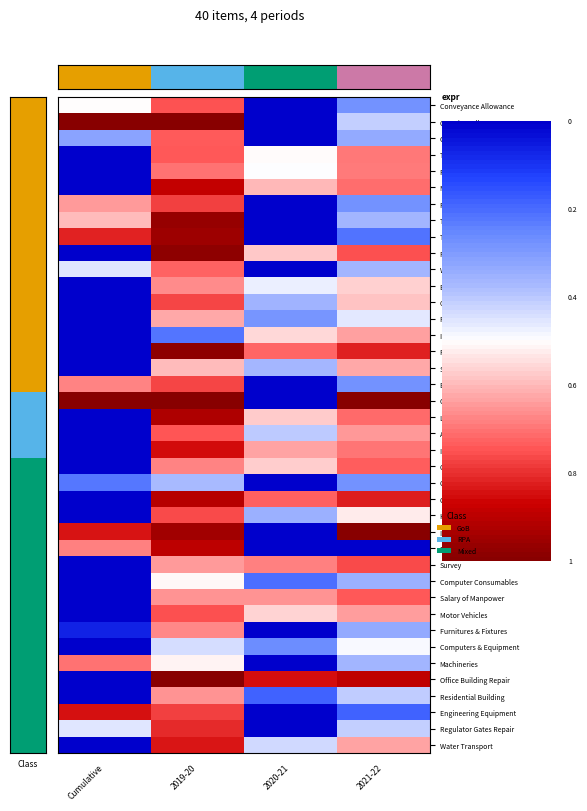

What is the total value across all series at 2019-20?

9.7